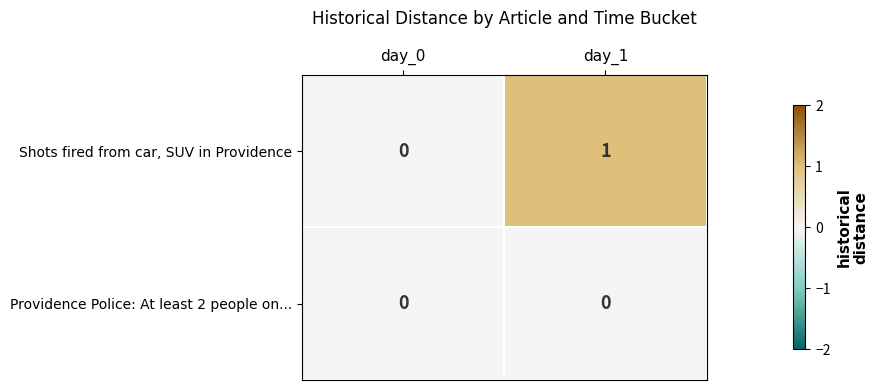

Is it true that Providence Police: At least 2 people on... equals 0 at day_1?

True